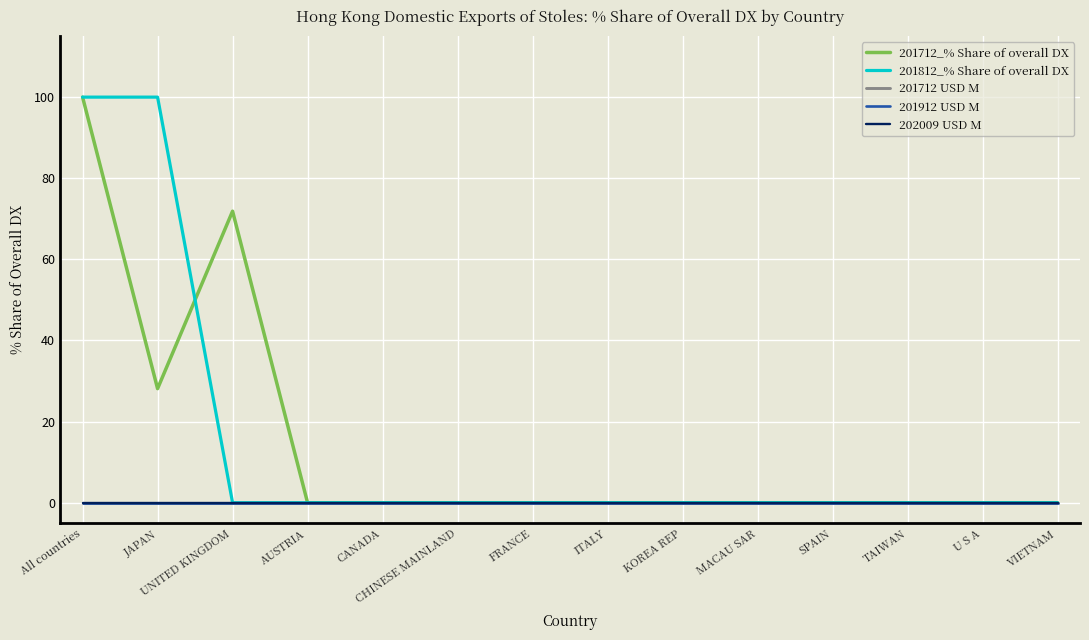

True or false: 201812_% Share of overall DX and 201712_% Share of overall DX cross at least once.

True